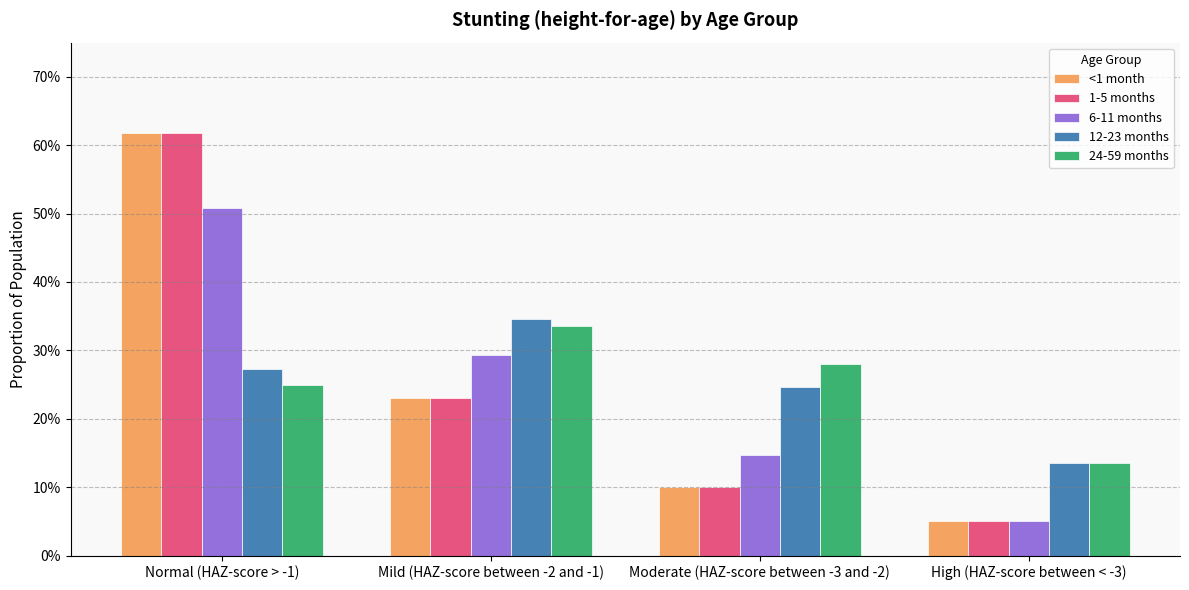

Where is 6-11 months nearest to the value 0?

High (HAZ-score between < -3)